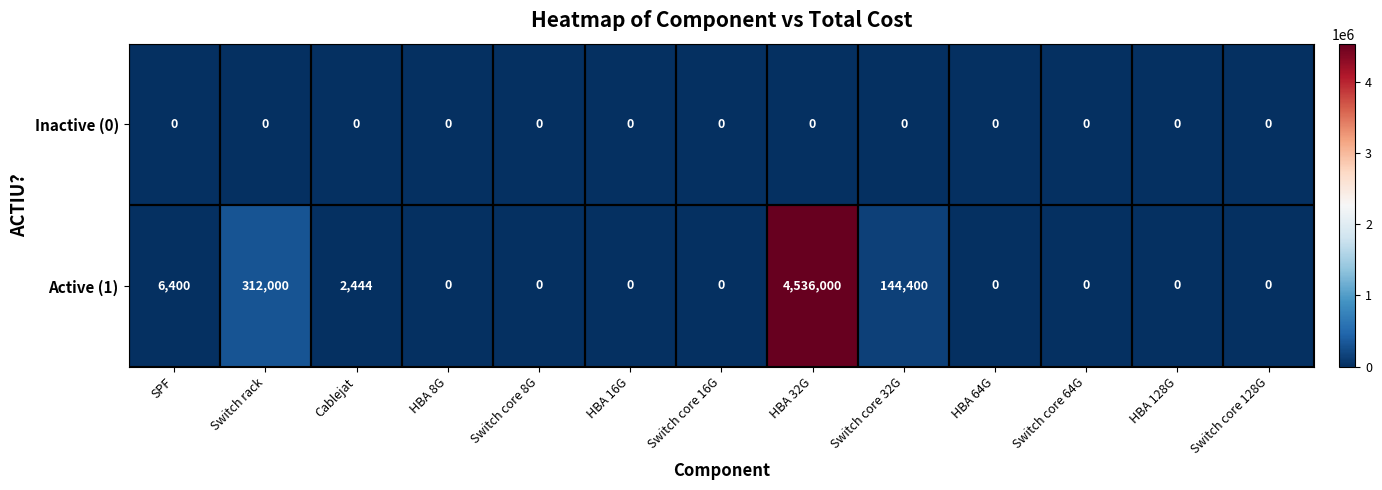

At which label is Active (1) closest to 2268000?

Switch rack